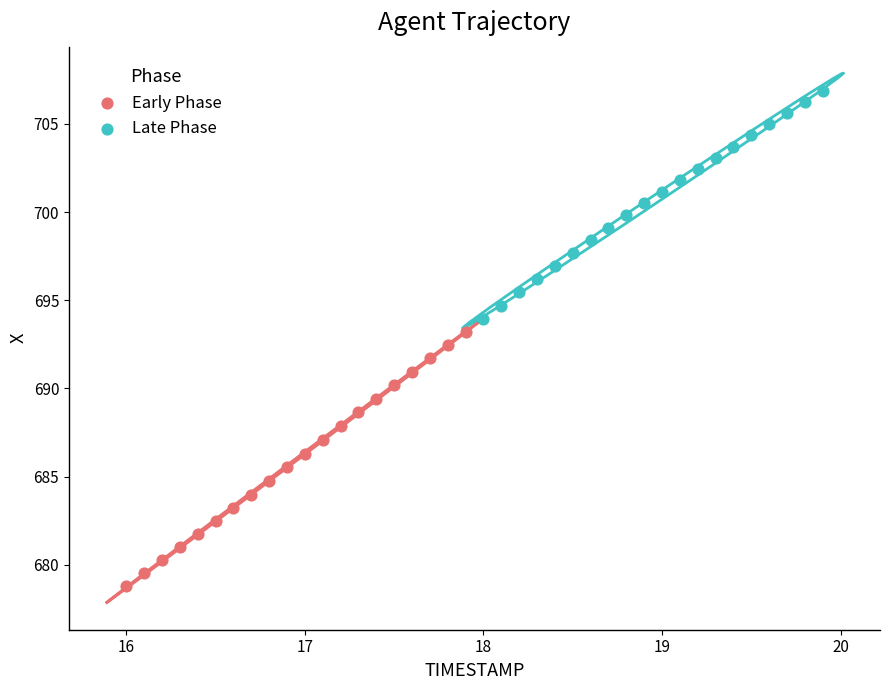

Which series contains the highest Y value?

Late Phase